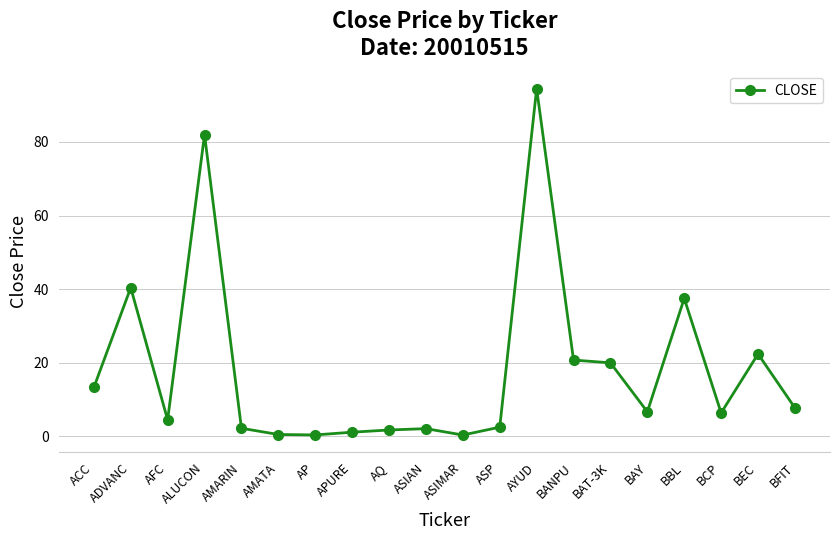

What is the average value?

18.4